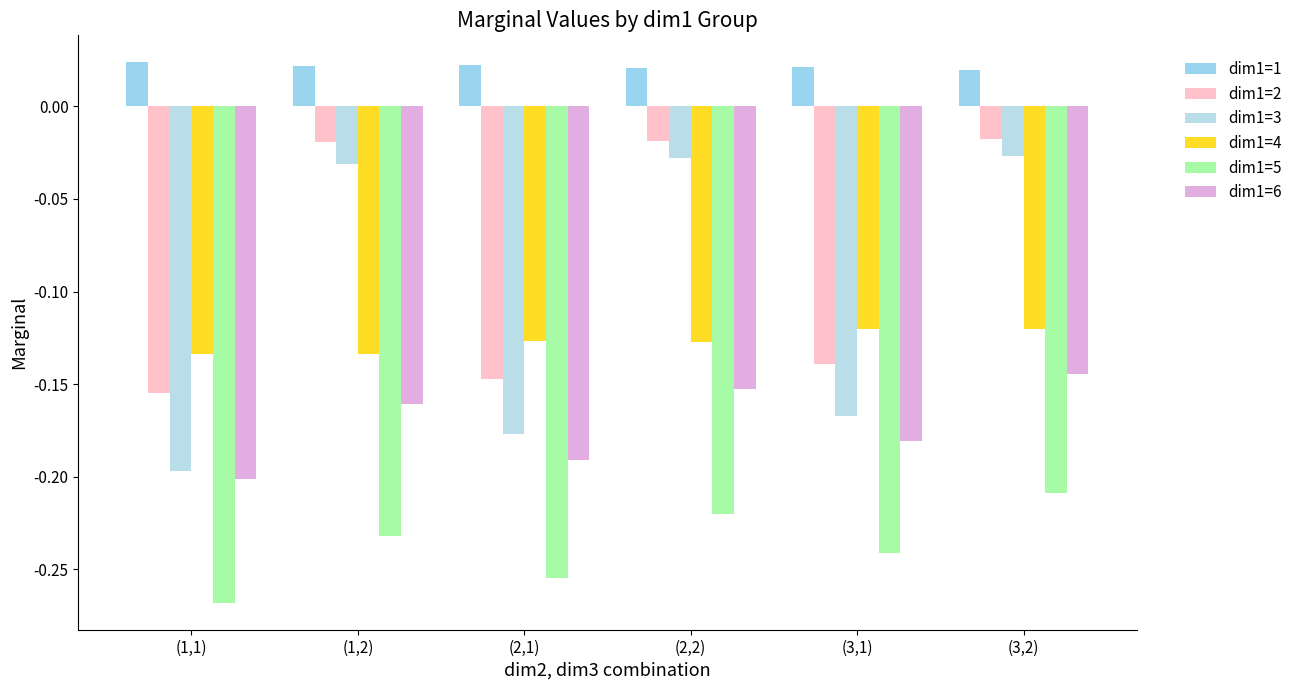

What are all the series names shown in the legend?

dim1=1, dim1=2, dim1=3, dim1=4, dim1=5, dim1=6